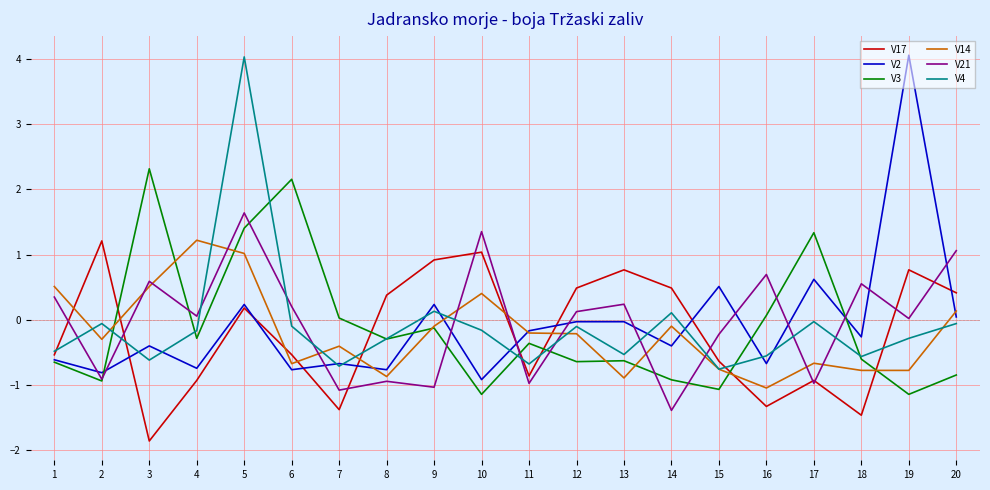

Is it true that V21 equals 0.6 at 3?

True